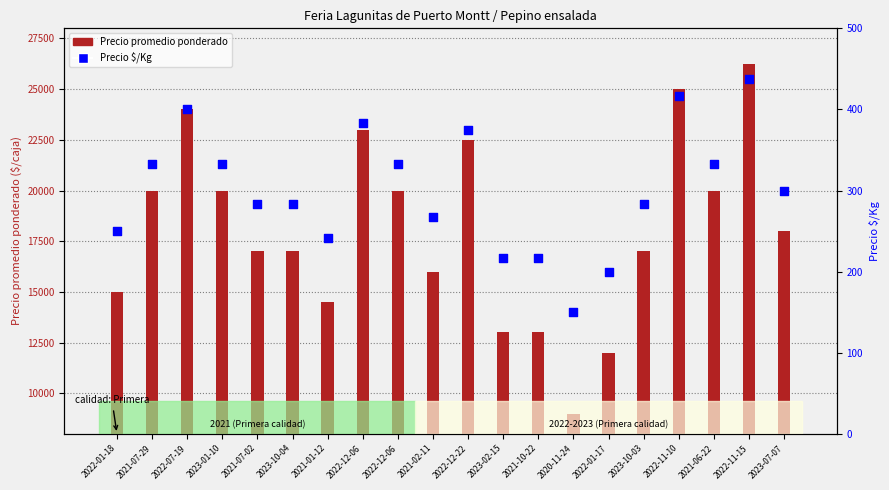

At which category is the sum across all series the highest?

2022-11-15